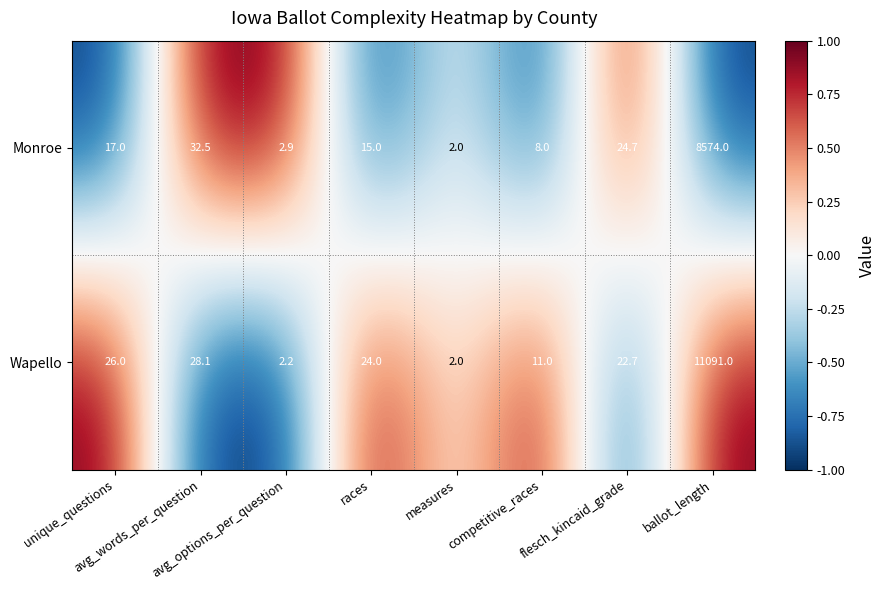

What is the greatest value displayed?

11091.0